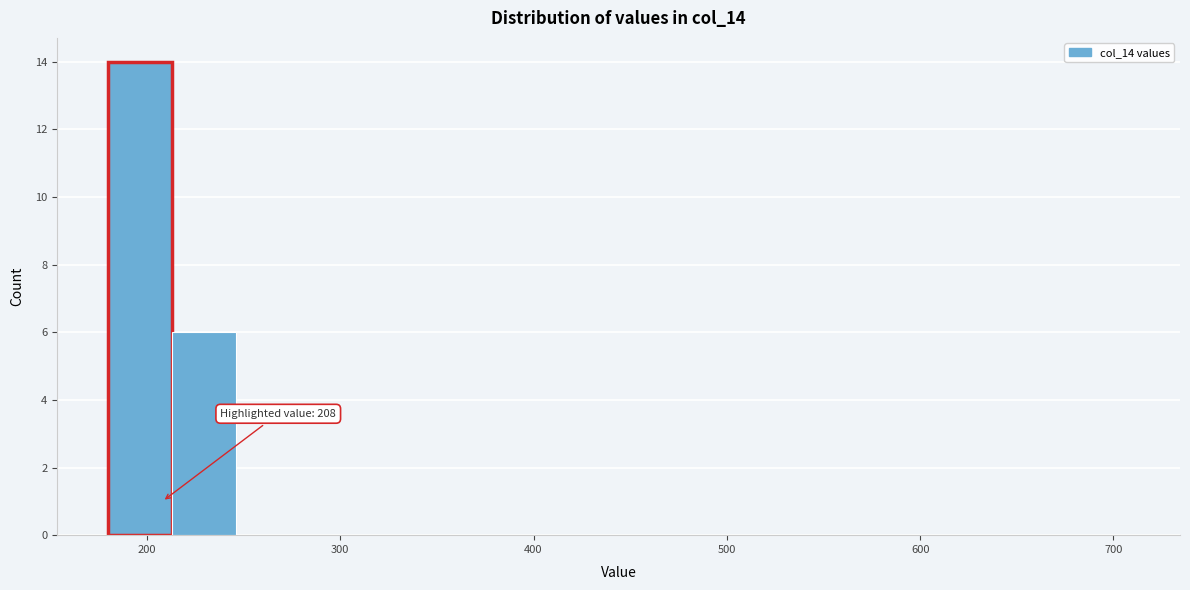

Read against the x-axis, roughly where is the centre of the tallest bar?

200